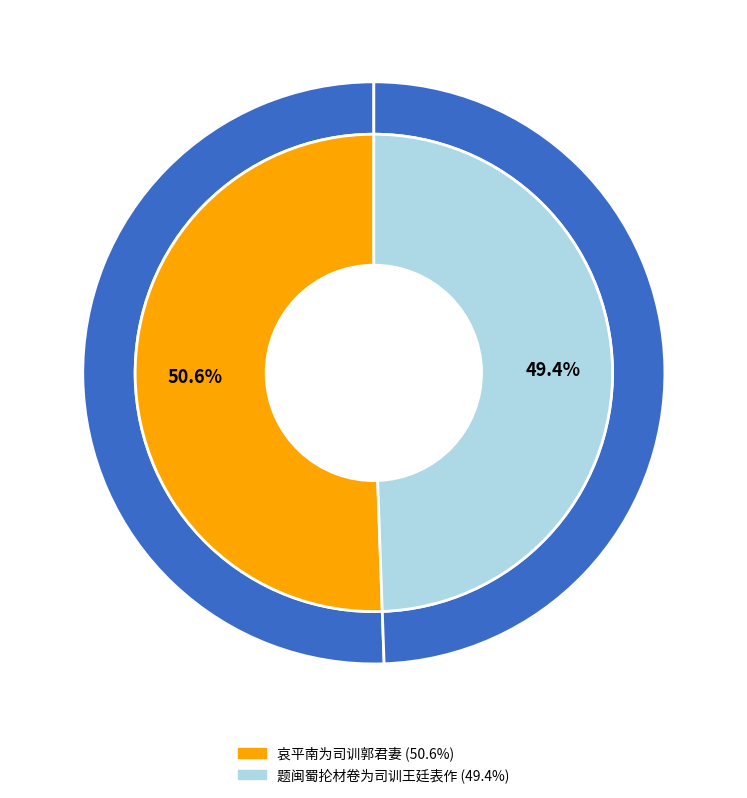

How many segments does this pie chart have?

2